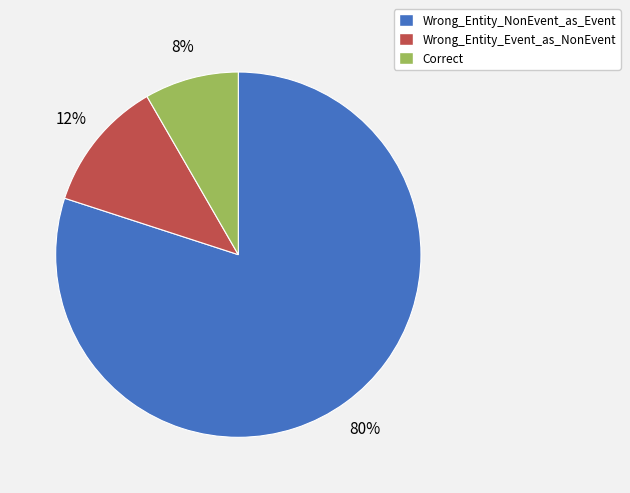

To the nearest percent, what percentage of the pie is Wrong_Entity_NonEvent_as_Event?

80%